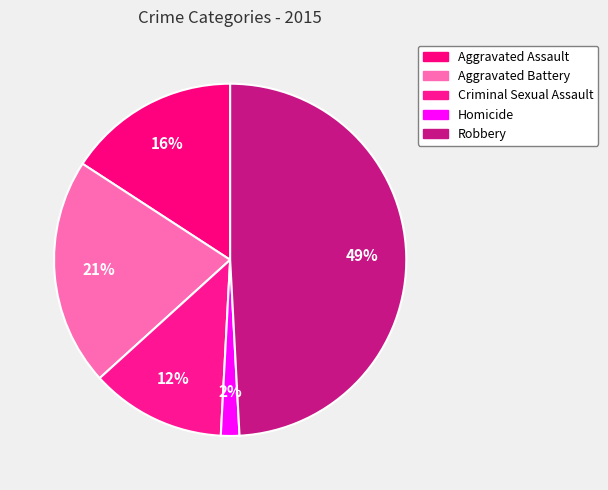

Count the number of slices in the pie.

5